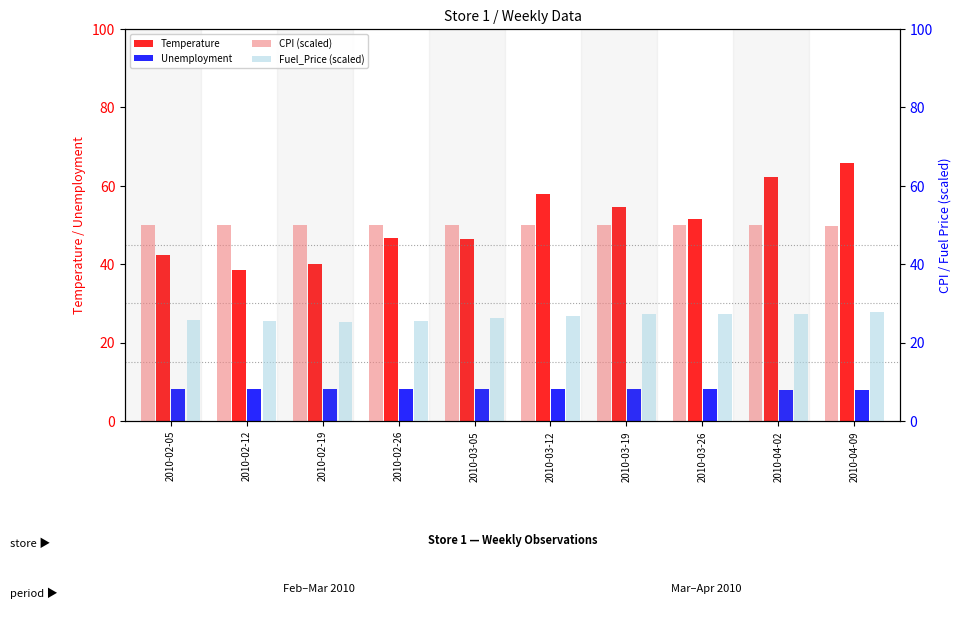

The CPI (scaled) series shows 74.3 at 2010-04-09. True or false?

False